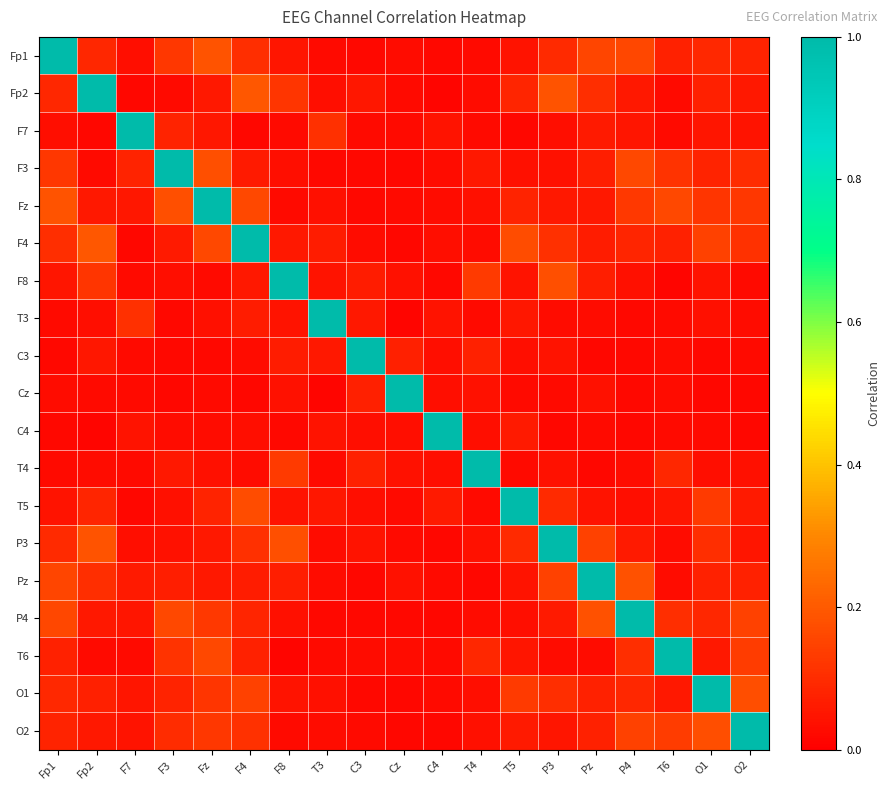

List the series in order of their peak value, lowest first.

Fp1, Fp2, F7, F3, Fz, F4, F8, T3, C3, Cz, C4, T4, T5, P3, Pz, P4, T6, O1, O2